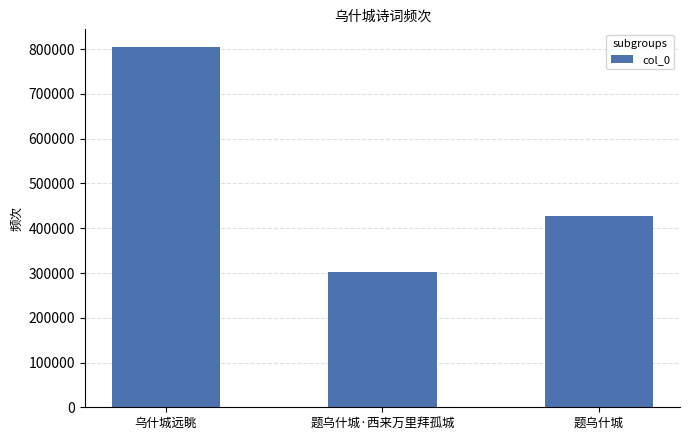

What is the greatest value displayed?

804233